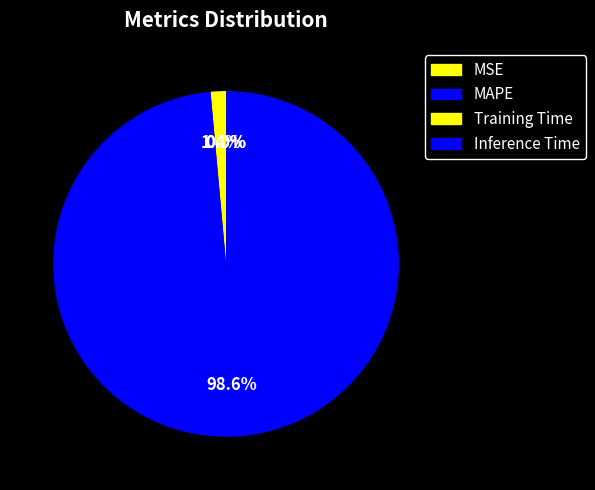

Does Inference Time represent more than half of the total?

No